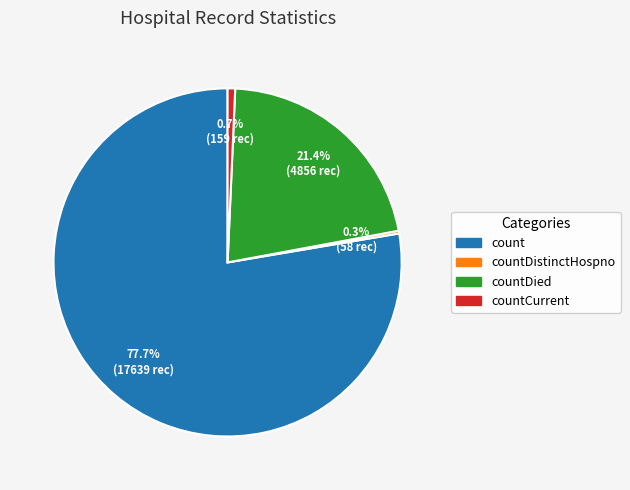

Which slice is the largest?

count